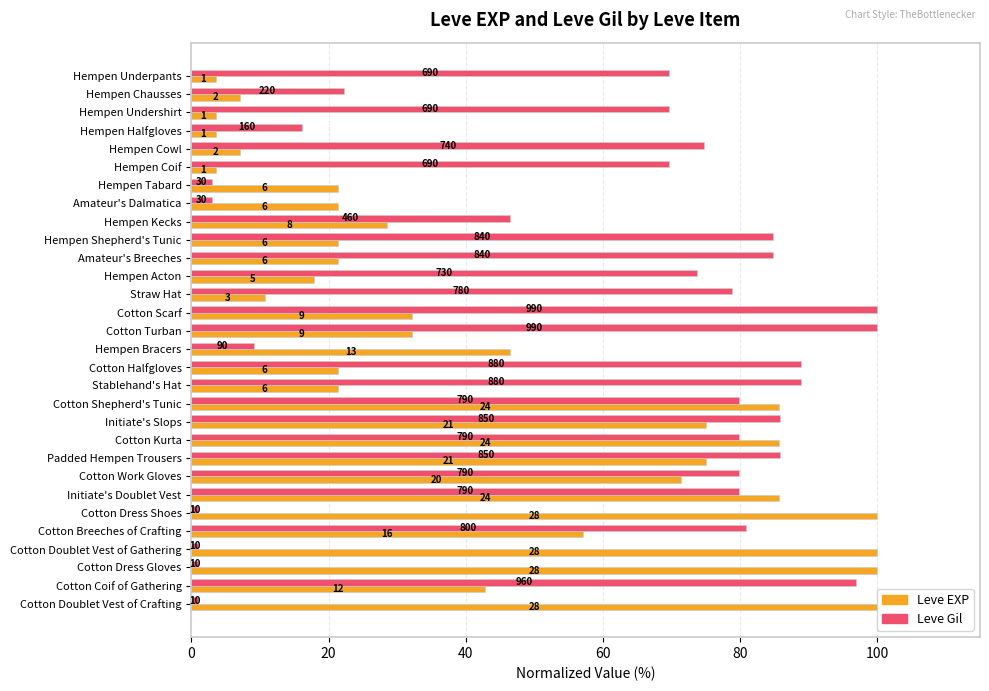

What are all the series names shown in the legend?

Leve EXP, Leve Gil